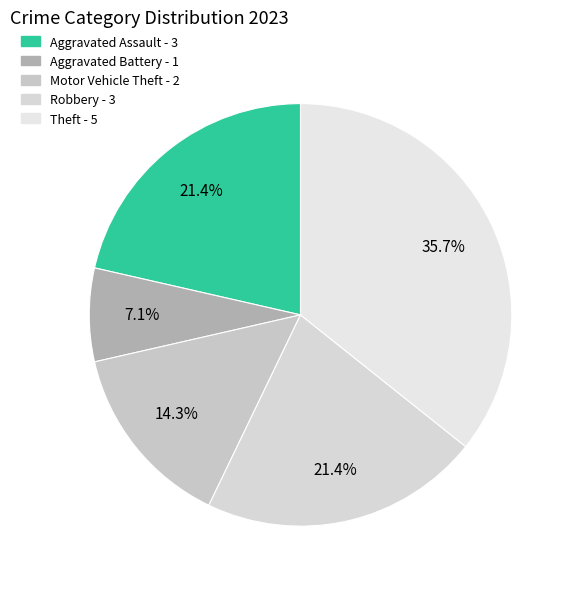

Count the number of slices in the pie.

5